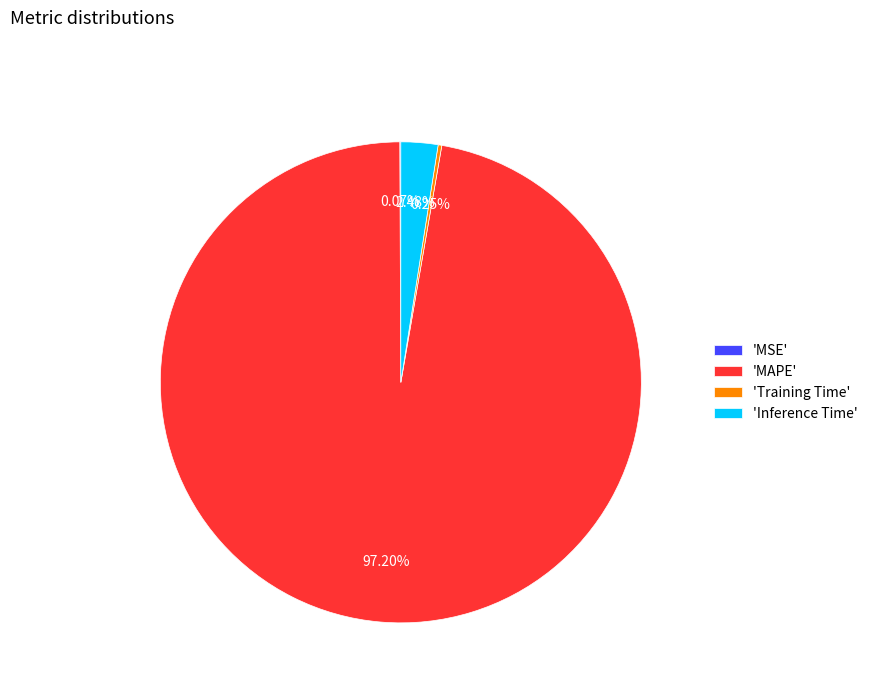

Does any single category account for the majority?

Yes